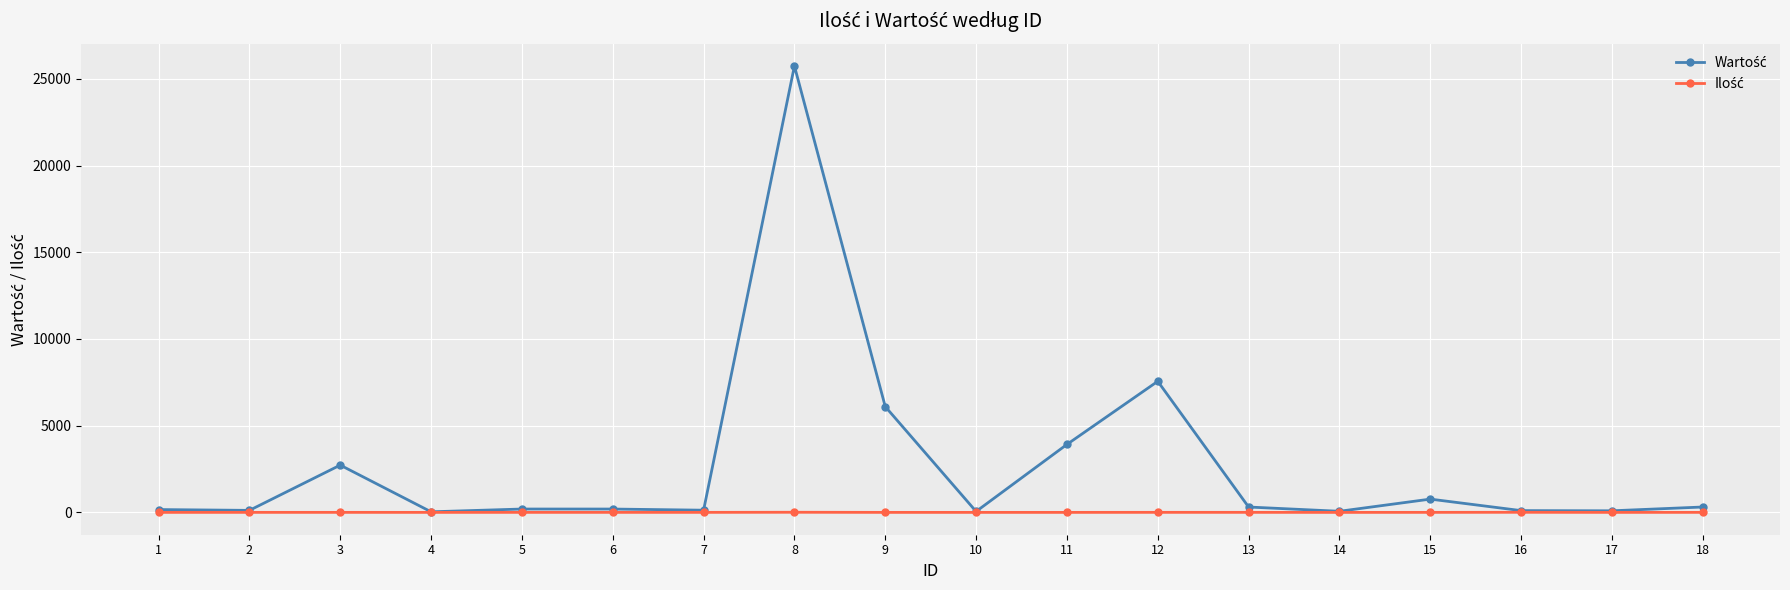

At which category is the sum across all series the highest?

8